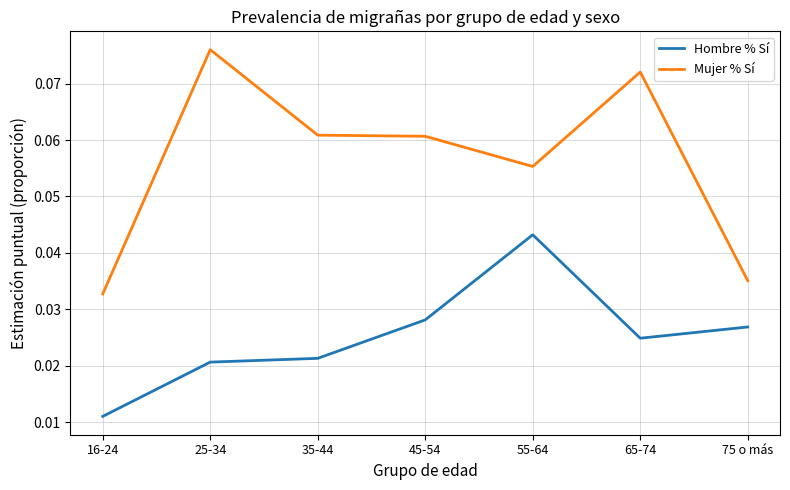

How many Hombre % Sí values are between 0 and 1?

7